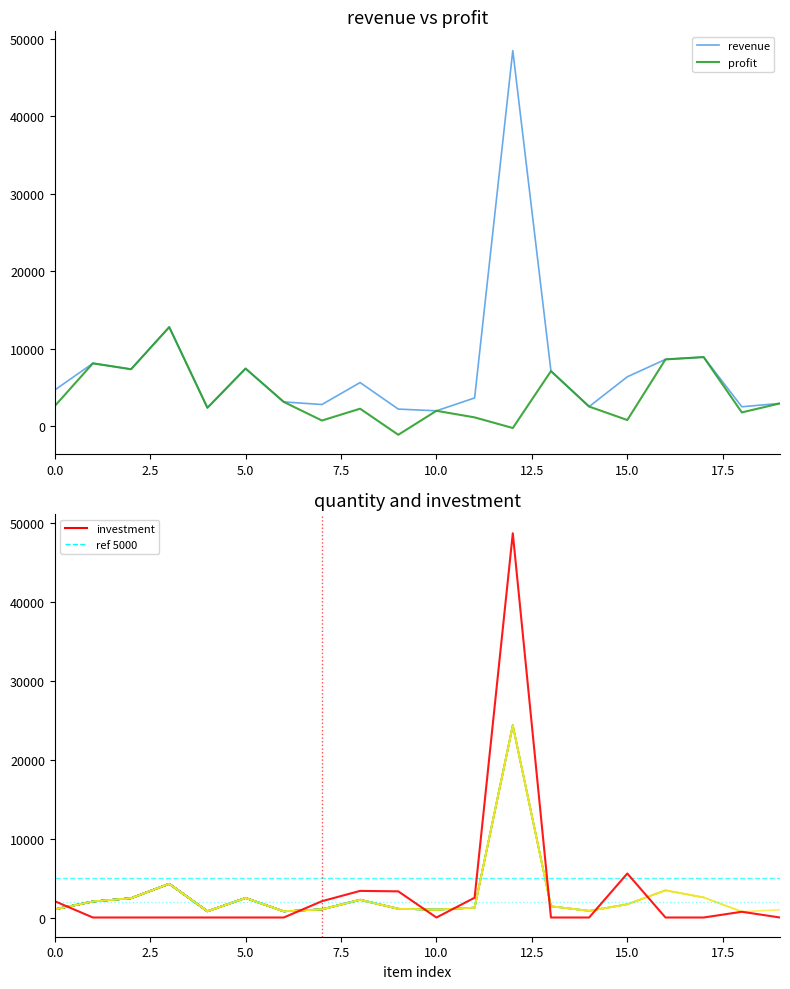

What is the difference between the profit values at Avocado Hass Medium and Apples Red Delicious?

3484.1